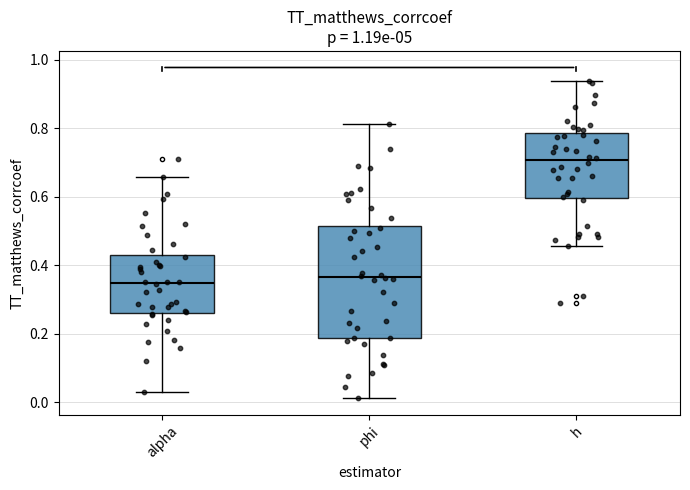

Which box is the tallest, from its lower edge to its upper edge?

phi